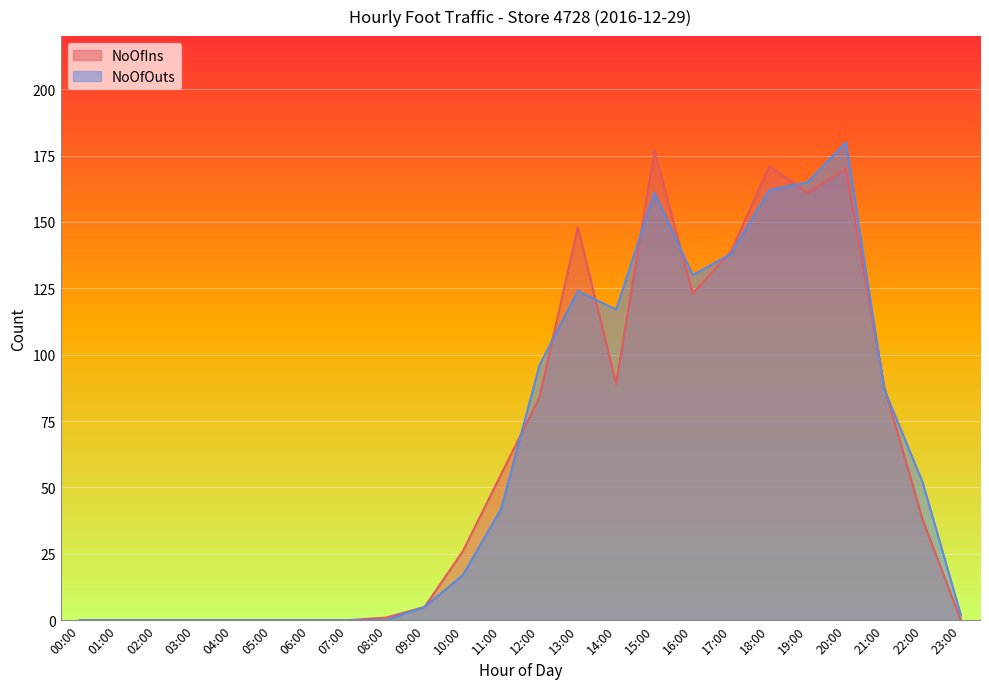

How many data points in NoOfOuts are less than 42?

12